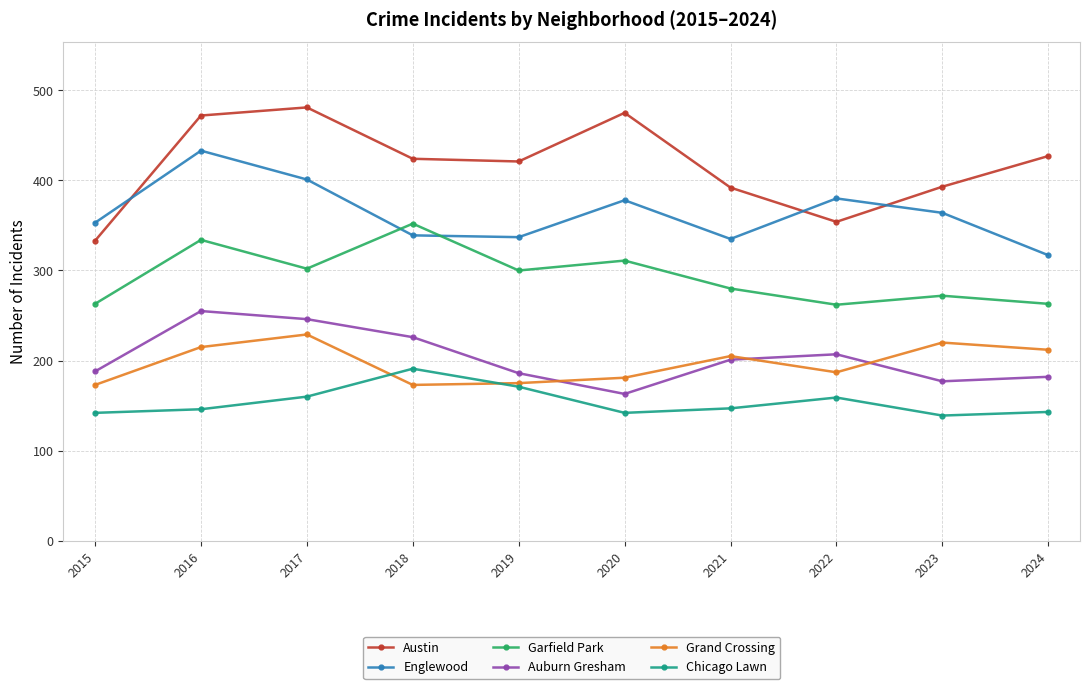

What is the value of the Austin point at the 4th from the left?

424